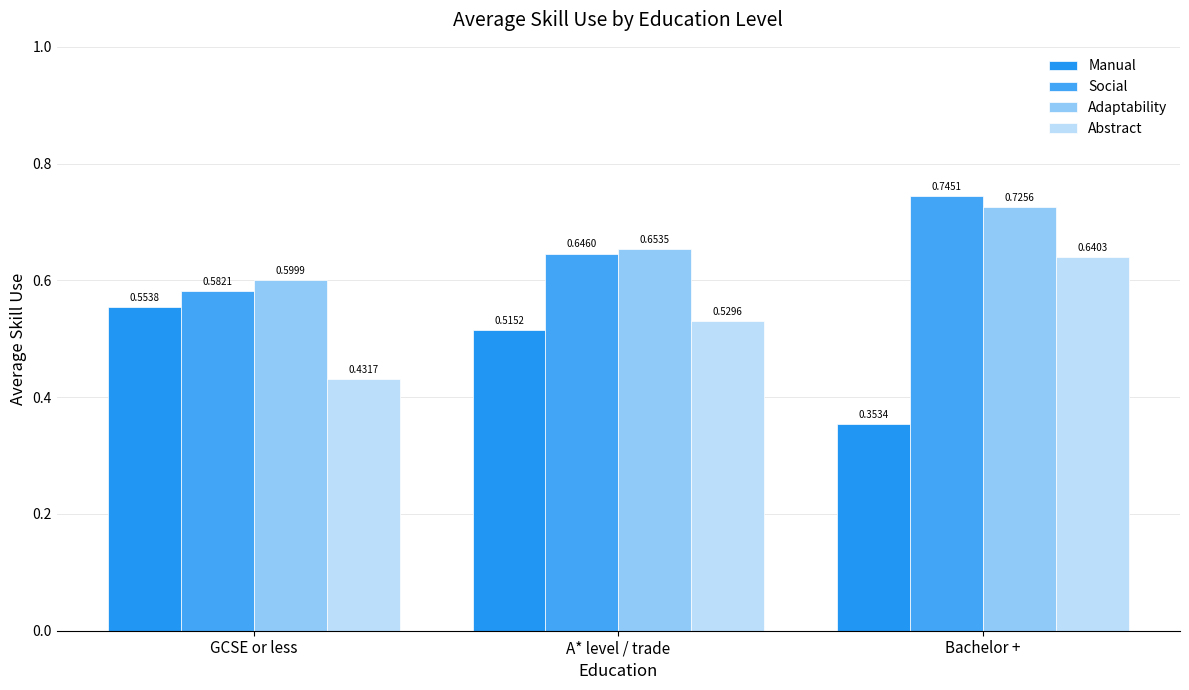

What is the minimum value shown in the chart?

0.4